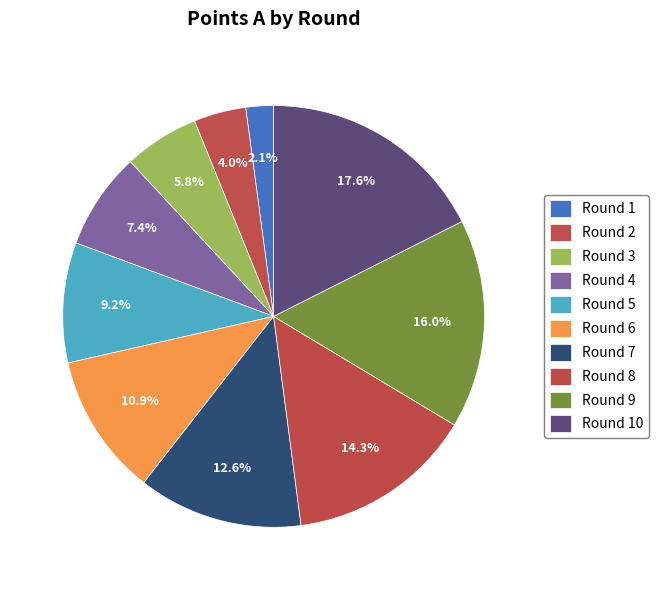

How many segments does this pie chart have?

10